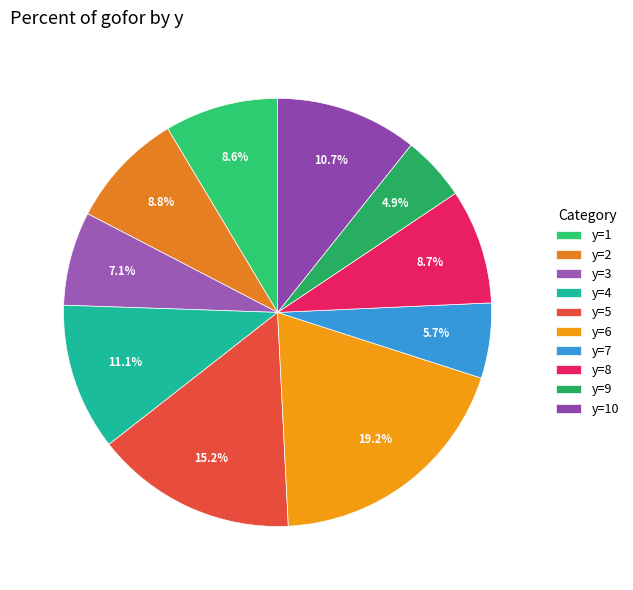

To the nearest percent, what is the difference between the y=7 and y=9 slice percentages?

1%